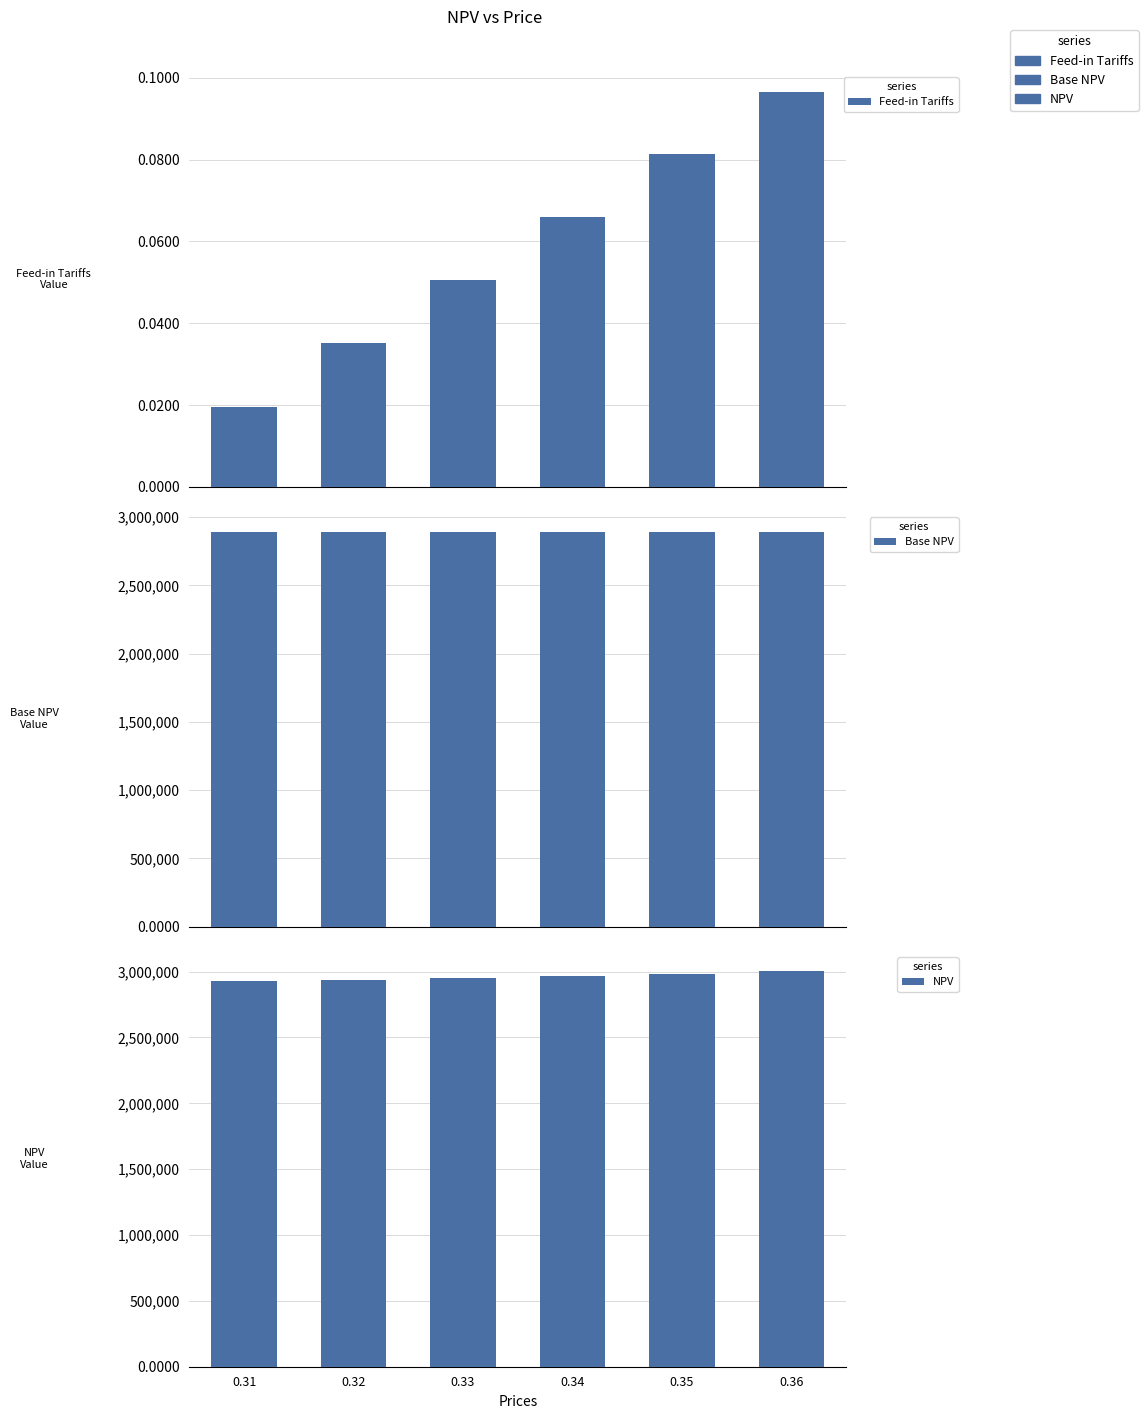

At 0.35, list the series in order from smallest to largest.

Feed-in Tariffs, Base NPV, NPV